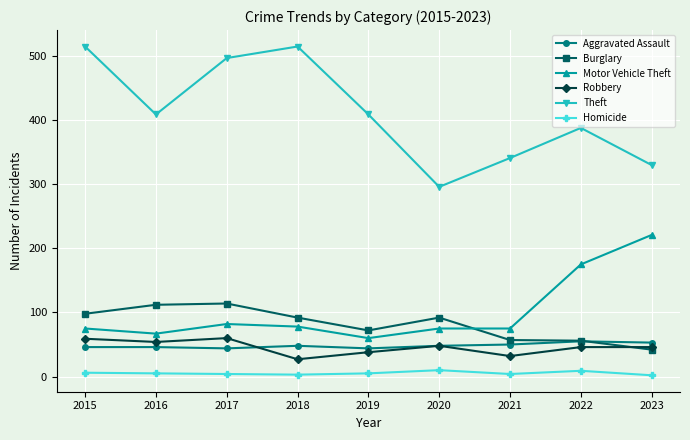

How many times do Burglary and Aggravated Assault cross each other?

1